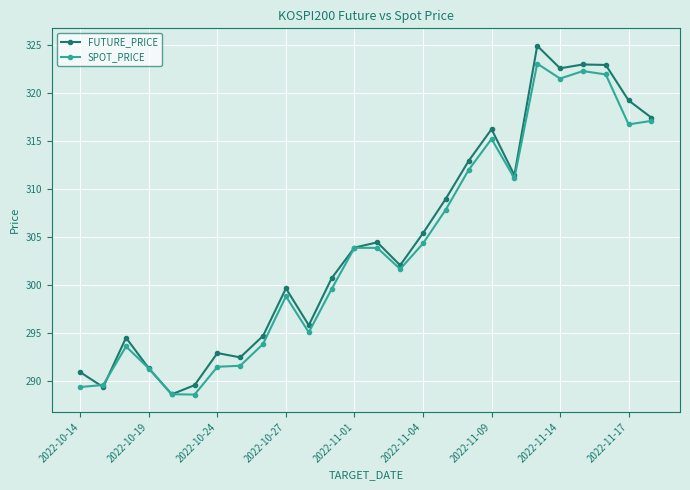

In FUTURE_PRICE, how many points are higher than both neighbors (excluding endpoints)?

7